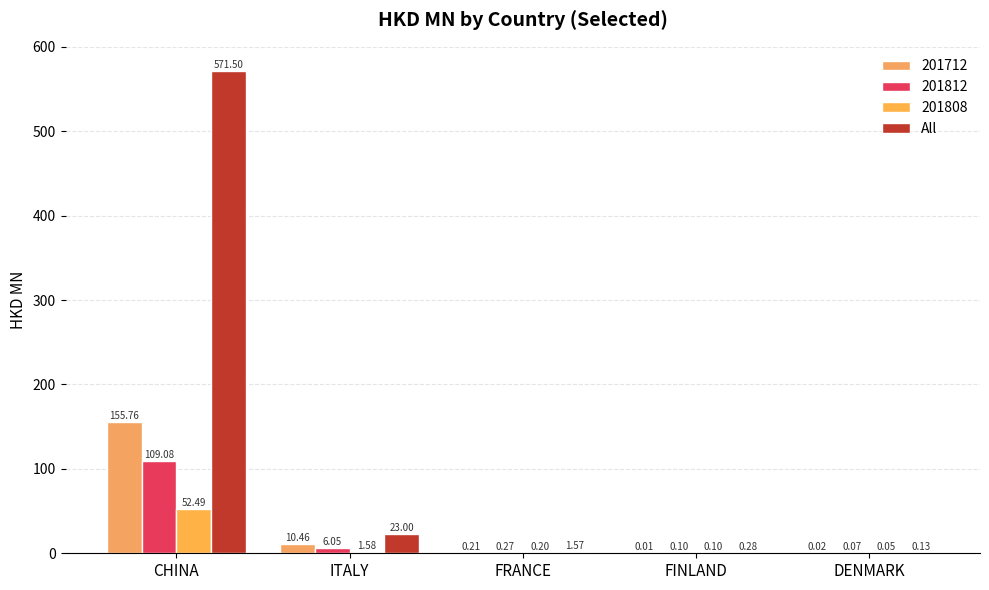

Count the number of categories in the chart.

5